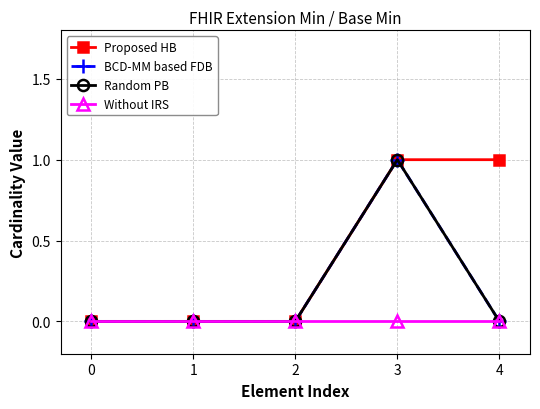

True or false: BCD-MM based FDB and Without IRS intersect in this chart.

False